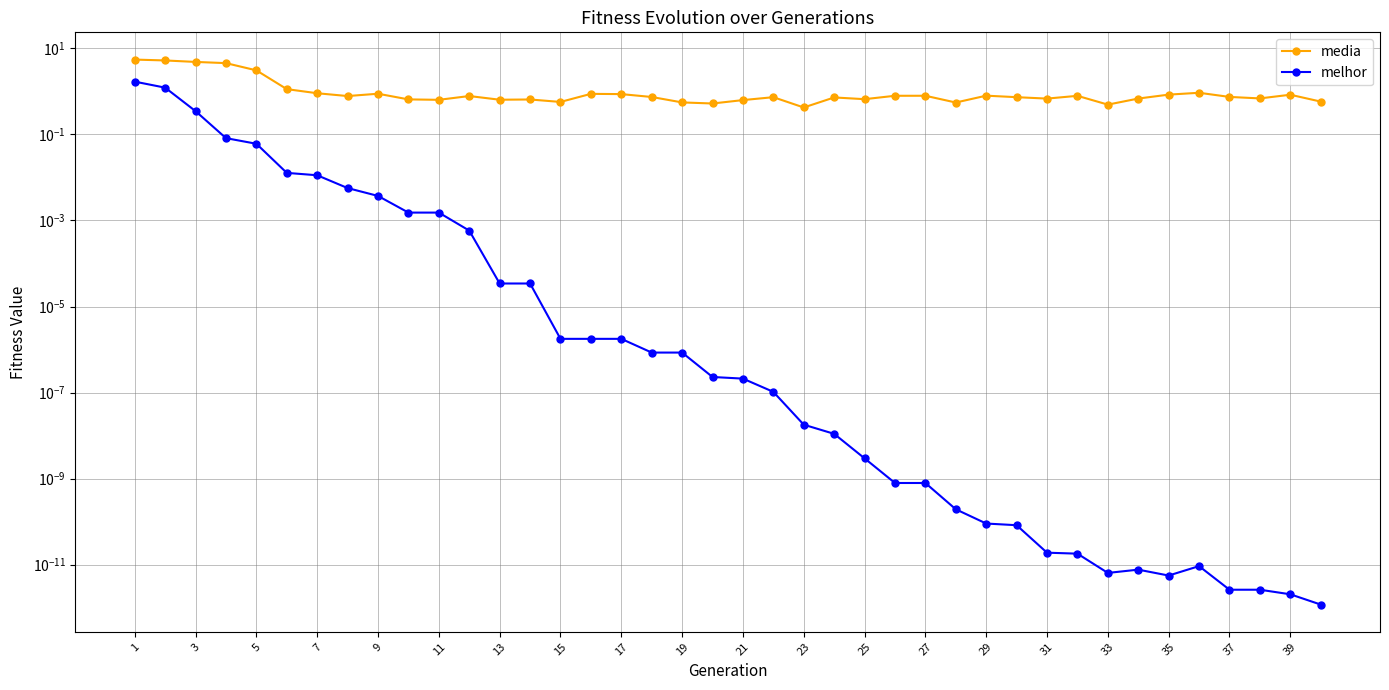

At 17, list the series in order from largest to smallest.

media, melhor